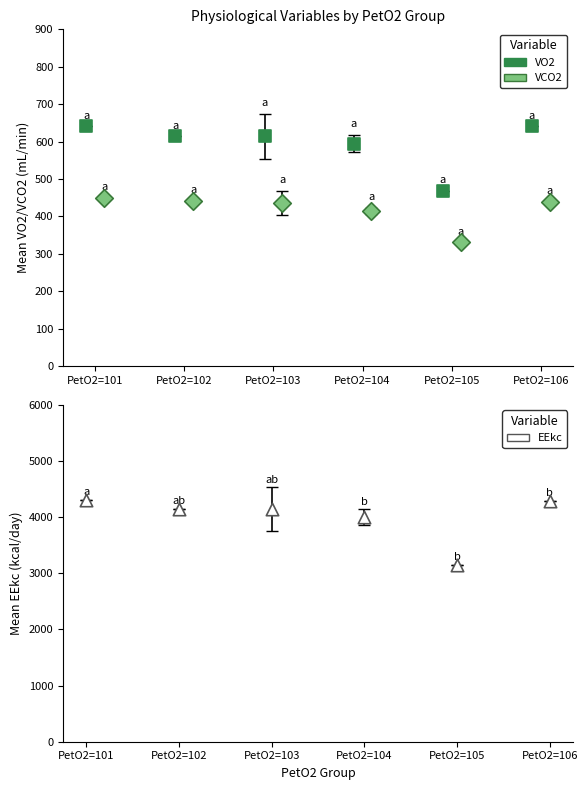

What are all the series names shown in the legend?

VO2, VCO2, EEkc